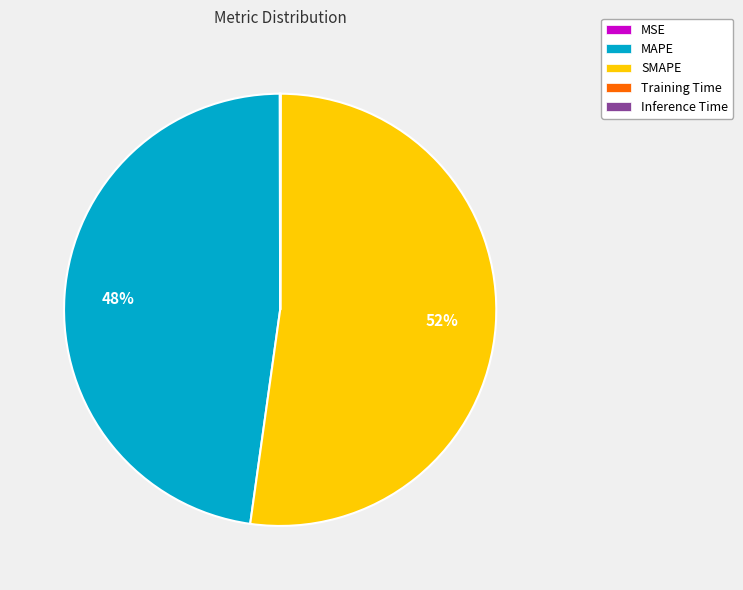

To the nearest percent, what is the average slice percentage?

20%